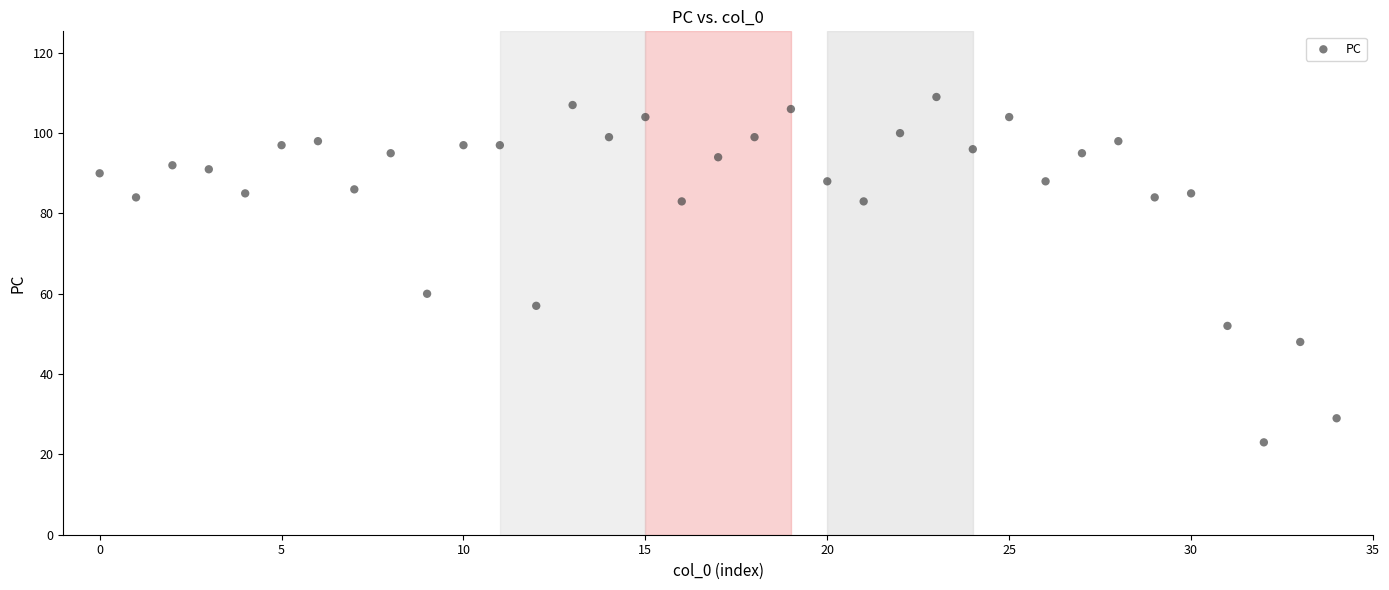

What Y value in the scatter plot is closest to 66?

60